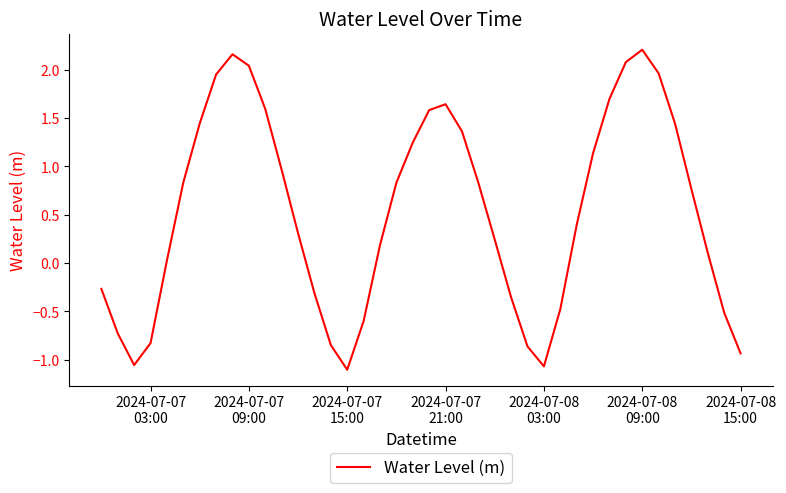

What is the difference between the maximum and minimum values?

3.3